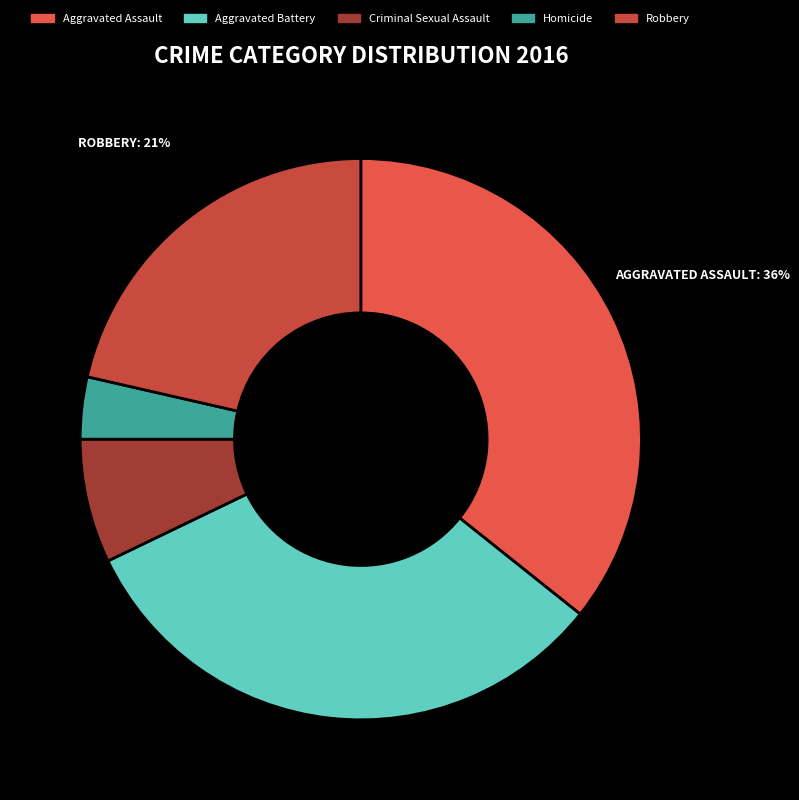

Rank the categories by value from lowest to highest.

Homicide, Criminal Sexual Assault, Robbery, Aggravated Battery, Aggravated Assault